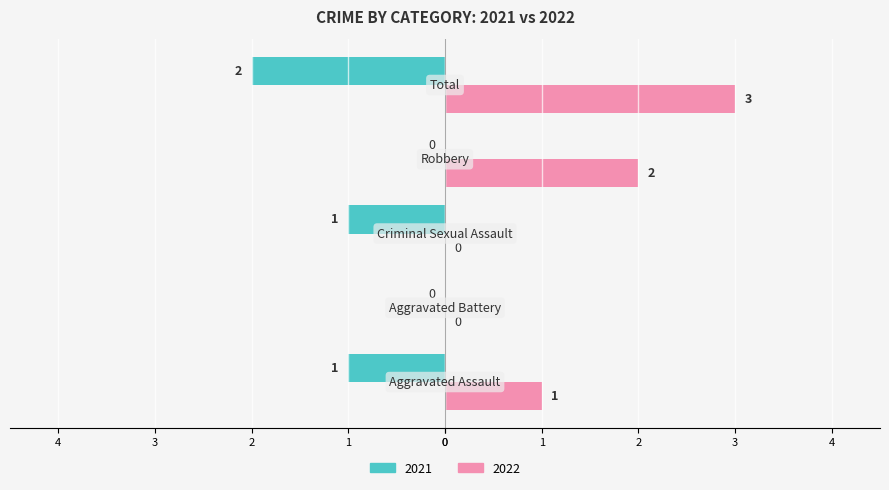

What are all the series names shown in the legend?

2021, 2022